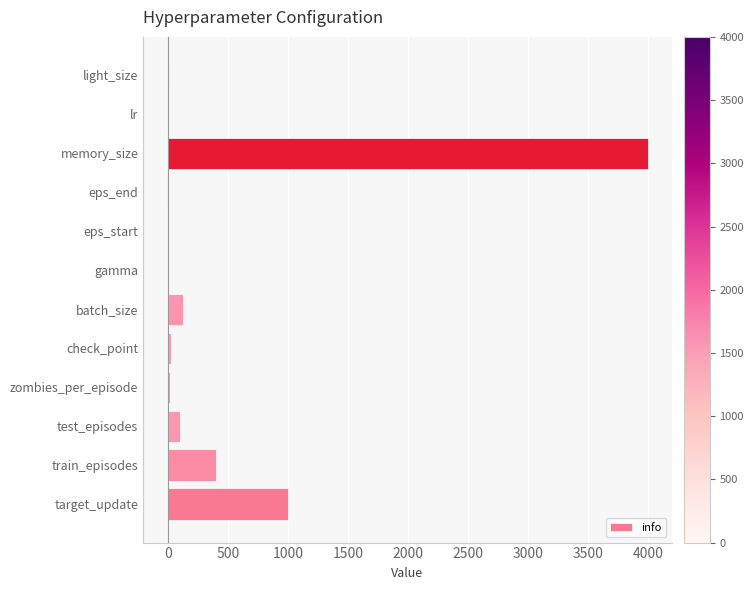

At which label is the value closest to 1997?

target_update